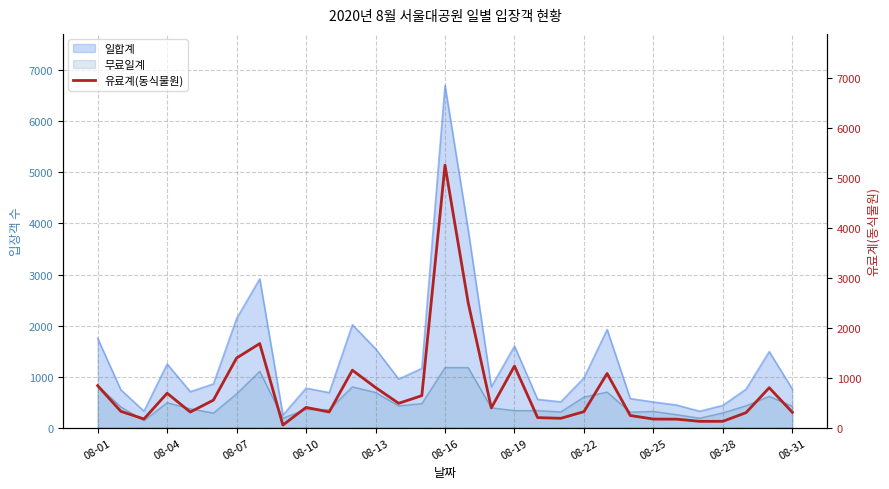

What is the maximum value for 일합계?

6705